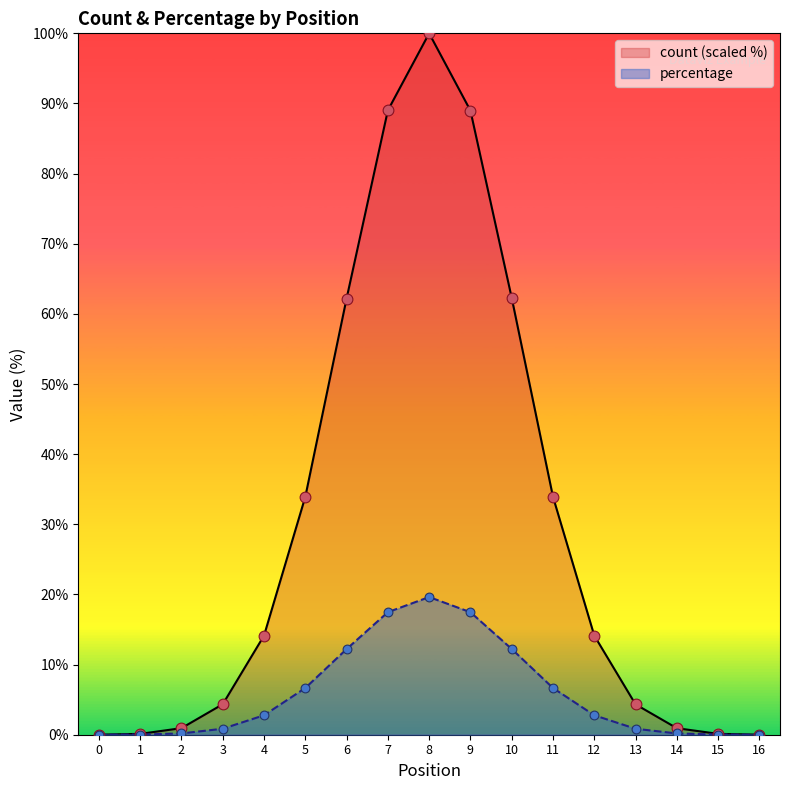

Which series has the largest Y range (max minus min)?

count